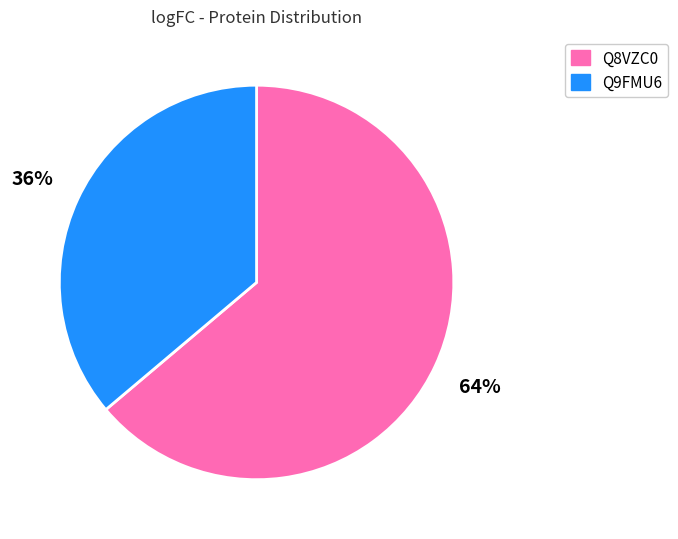

To the nearest percent, what is the average slice percentage?

50%